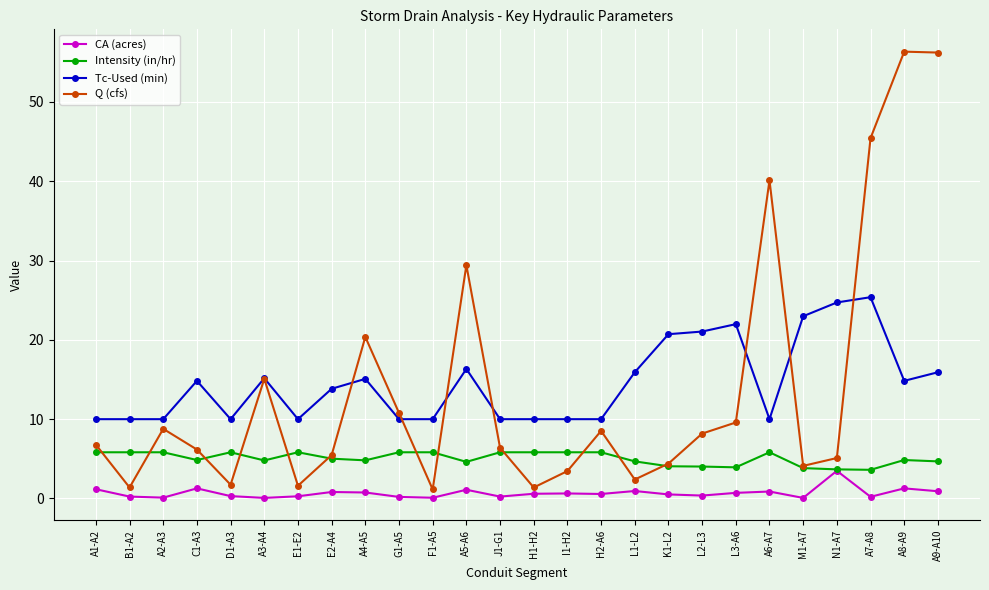

At how many categories does at least one series exceed 54?

2